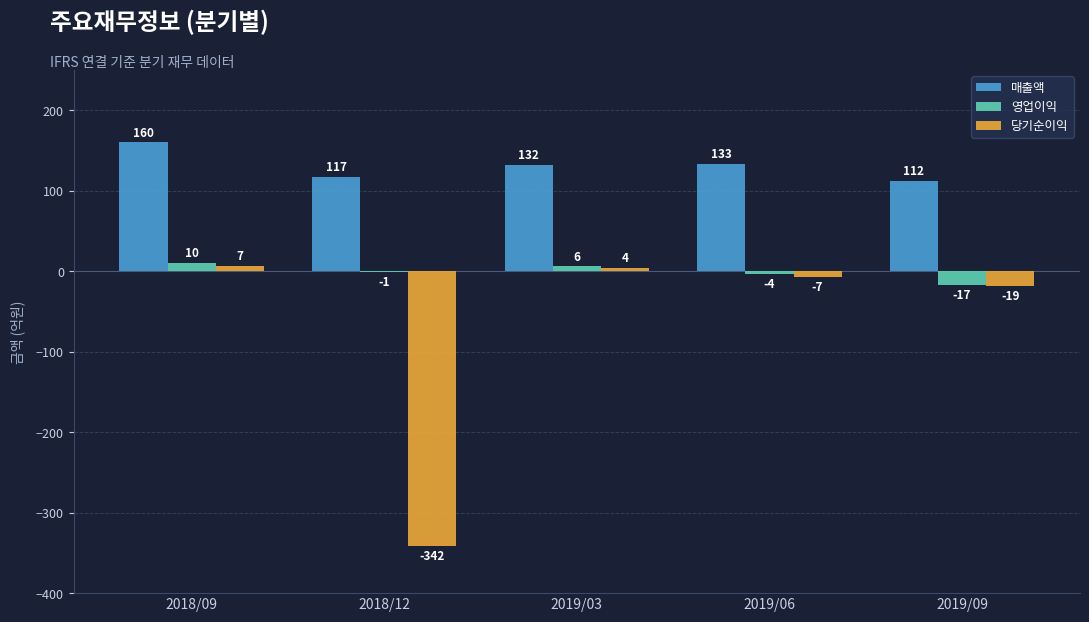

At which label does 영업이익 first exceed -1?

2018/09